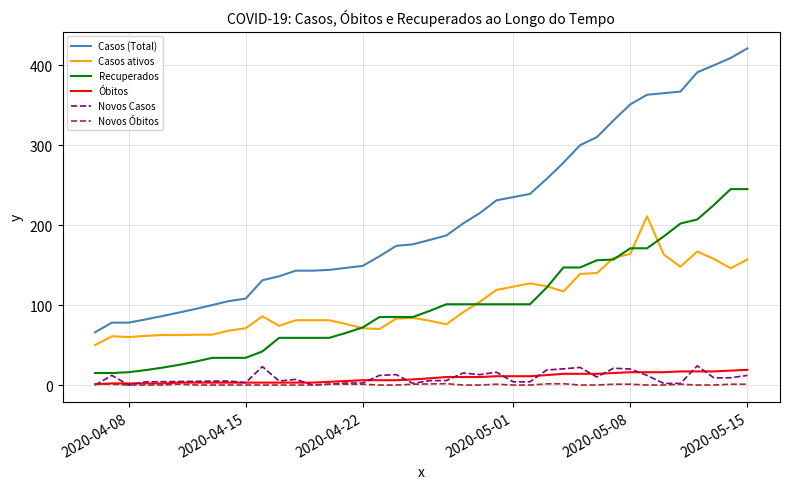

Which series has the widest spread of values?

Casos (Total)